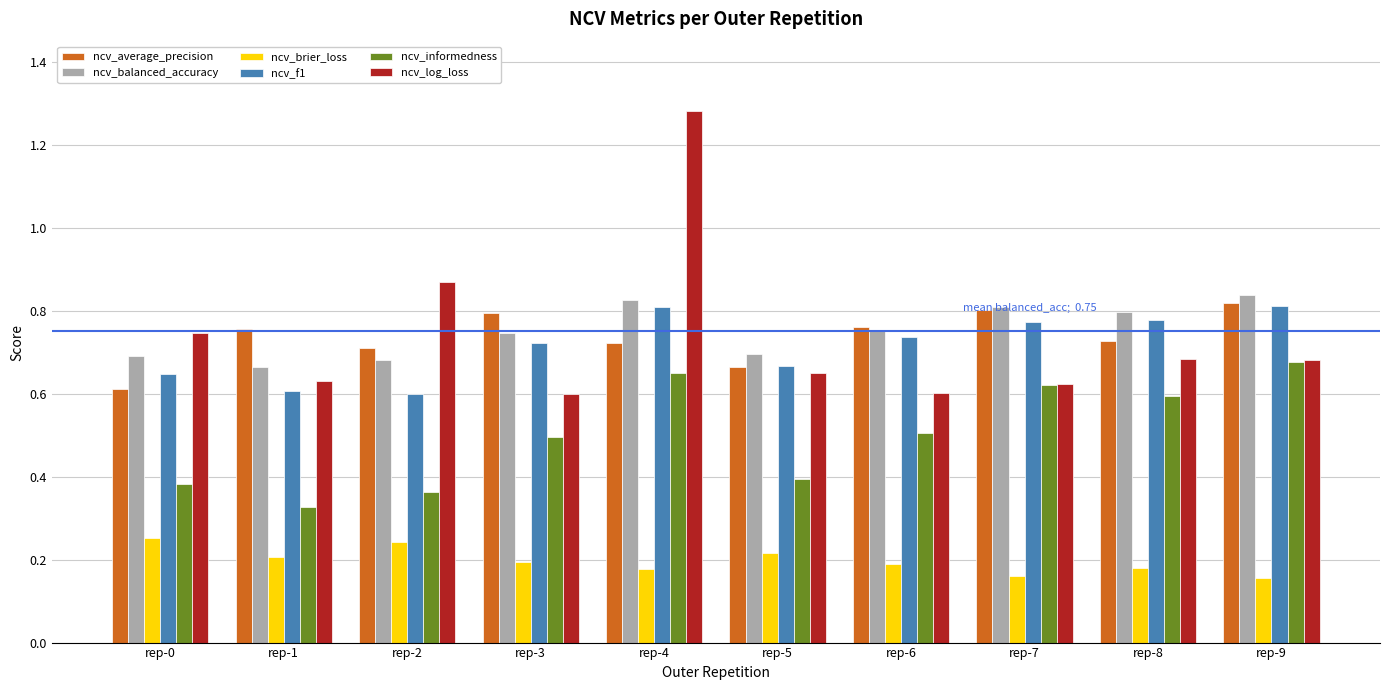

What is the total value across all series at rep-3?

3.6